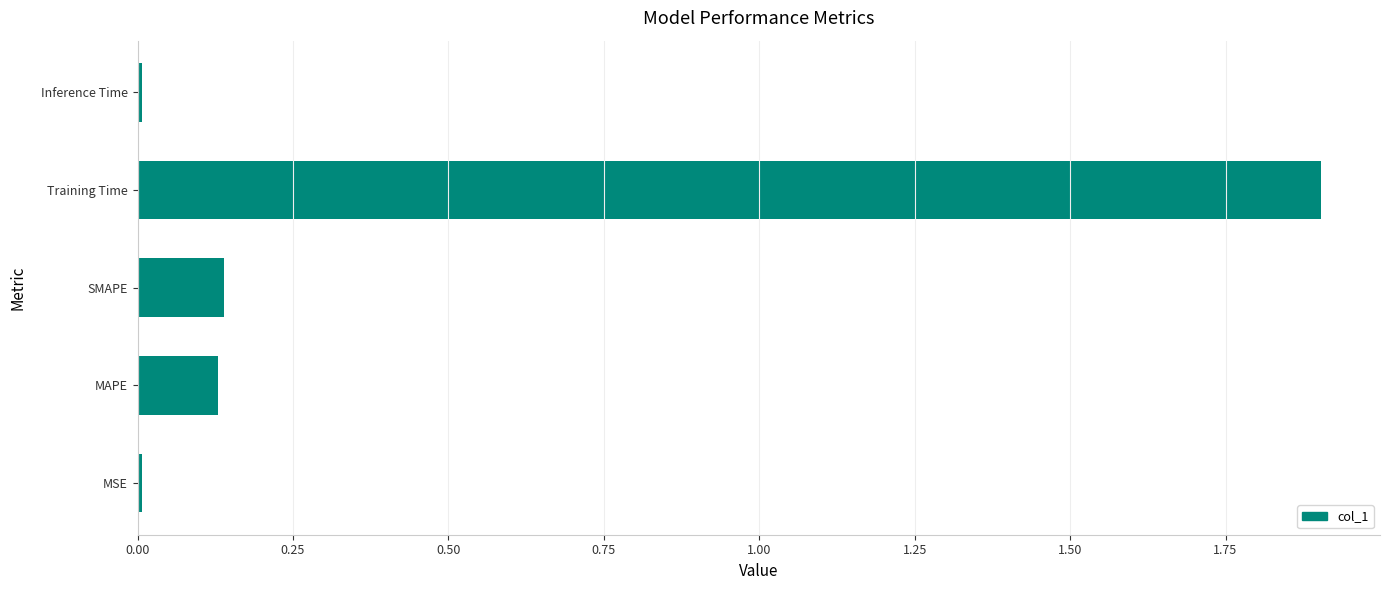

What is the maximum value shown in the chart?

1.9